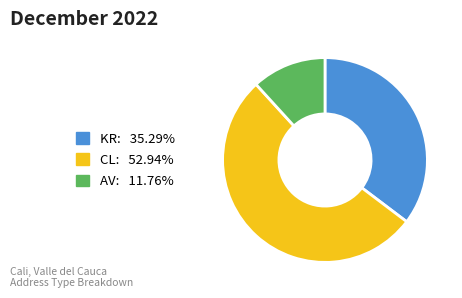

Count the number of slices in the pie.

3